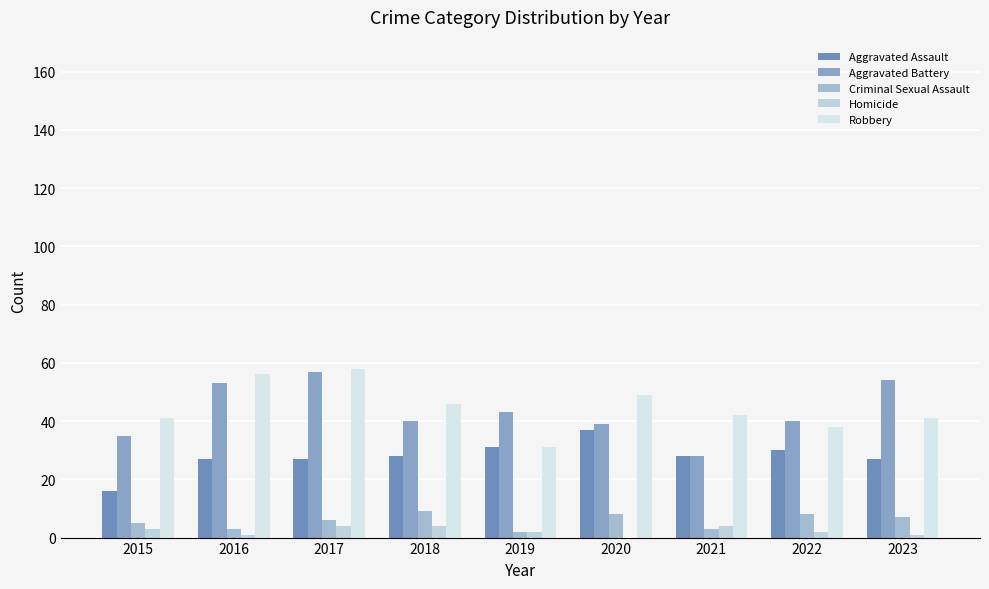

How many groups of bars are there?

9